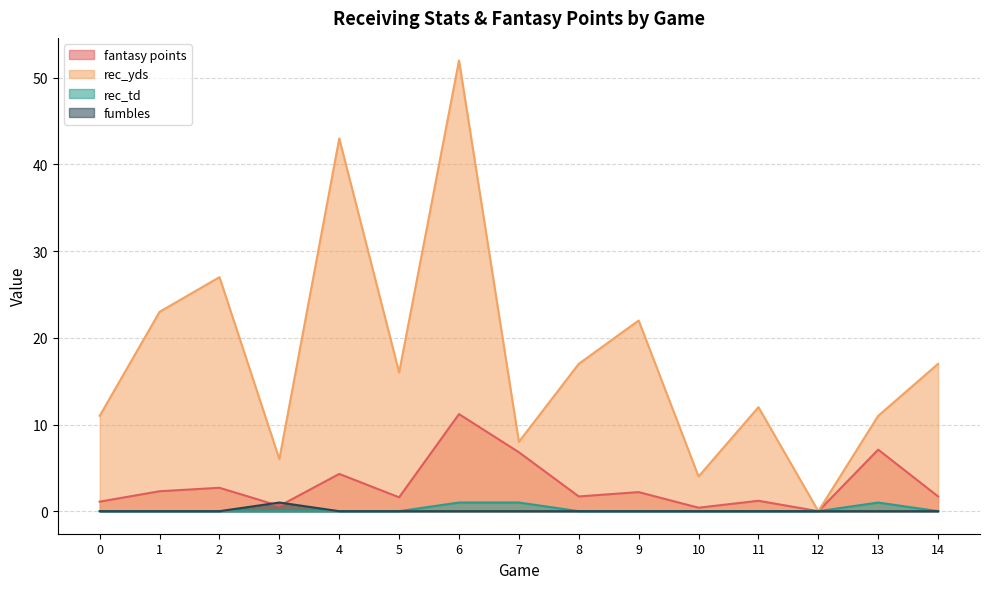

Which series has the largest range (max minus min)?

rec_yds